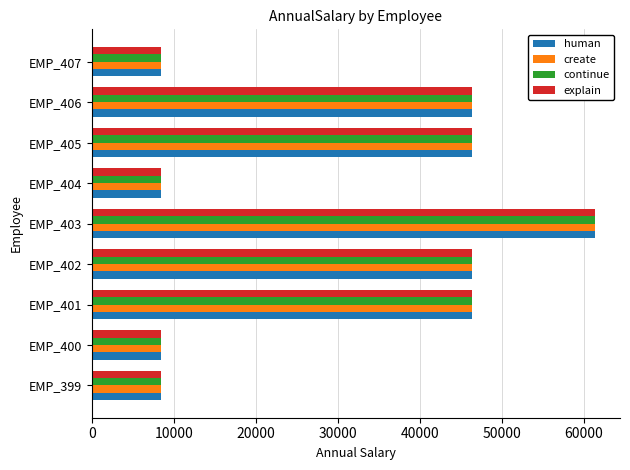

What is the difference between the maximum and minimum values in the explain series?

52933.9